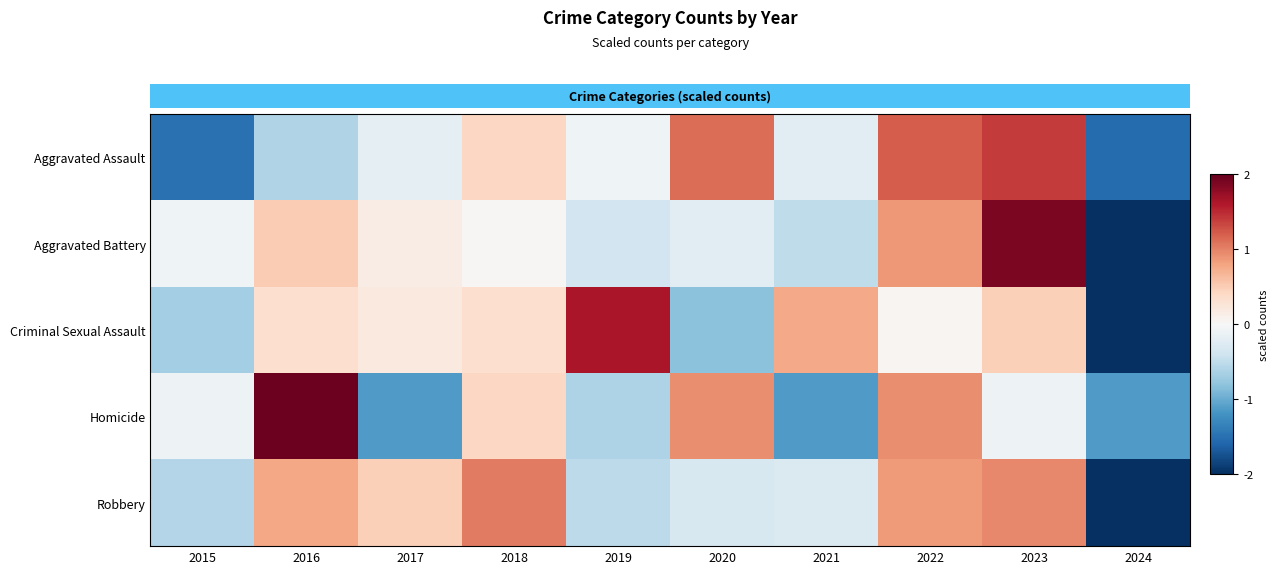

At how many categories does at least one series exceed 0?

8